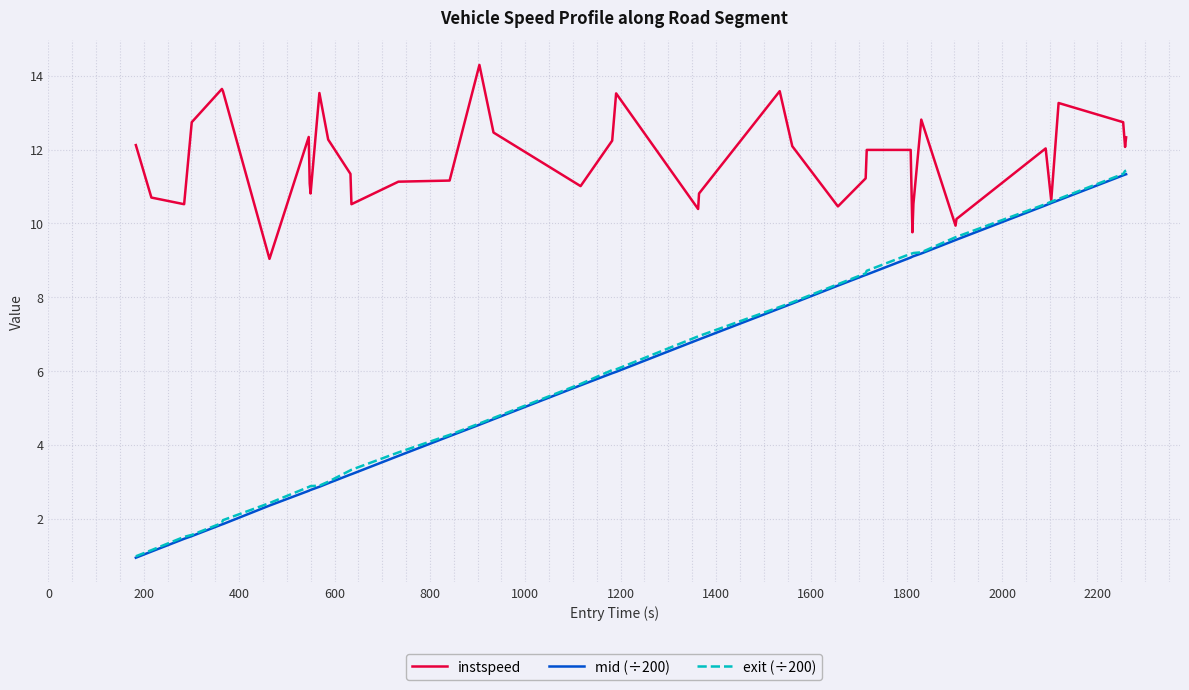

What is the lowest value of the instspeed series?

9.0